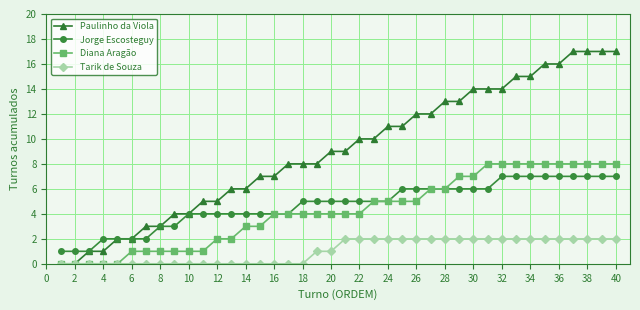

What are all the series names shown in the legend?

Paulinho da Viola, Jorge Escosteguy, Diana Aragão, Tarik de Souza